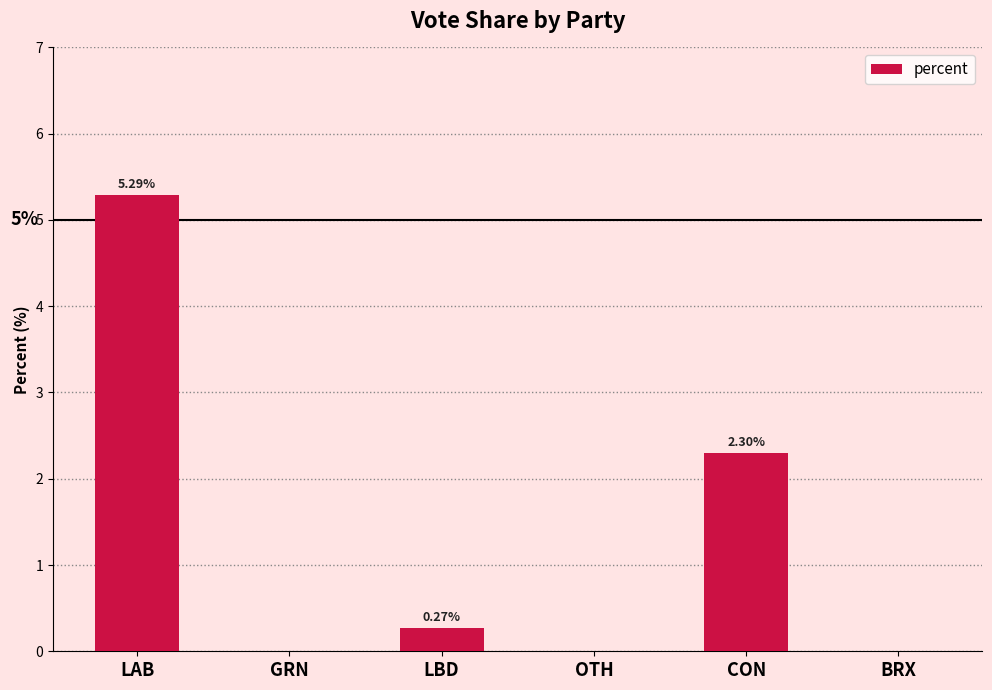

What value does the data have at CON?

2.3